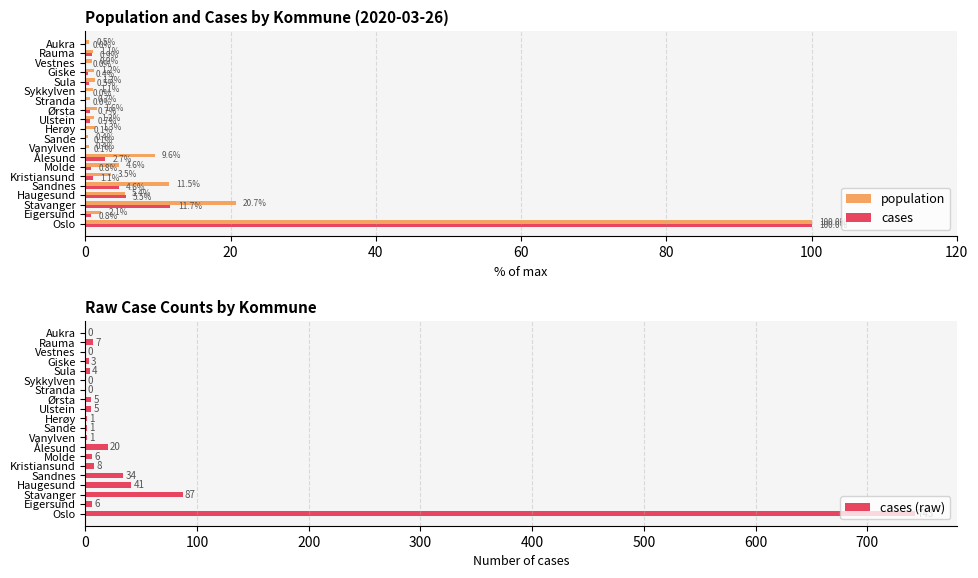

Which series has the largest total across all categories?

cases (raw)